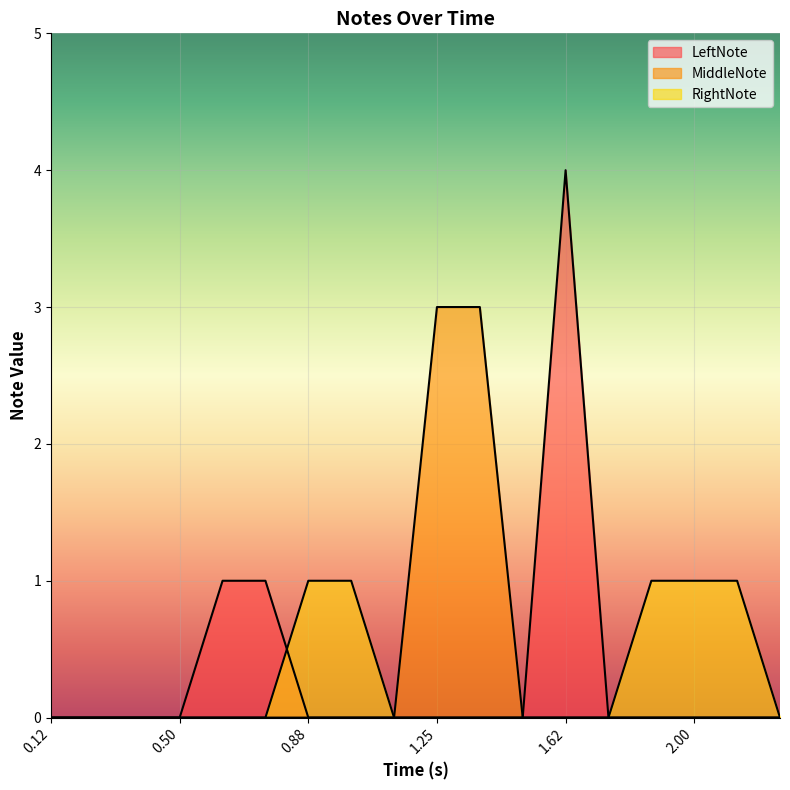

True or false: RightNote and MiddleNote intersect in this chart.

False